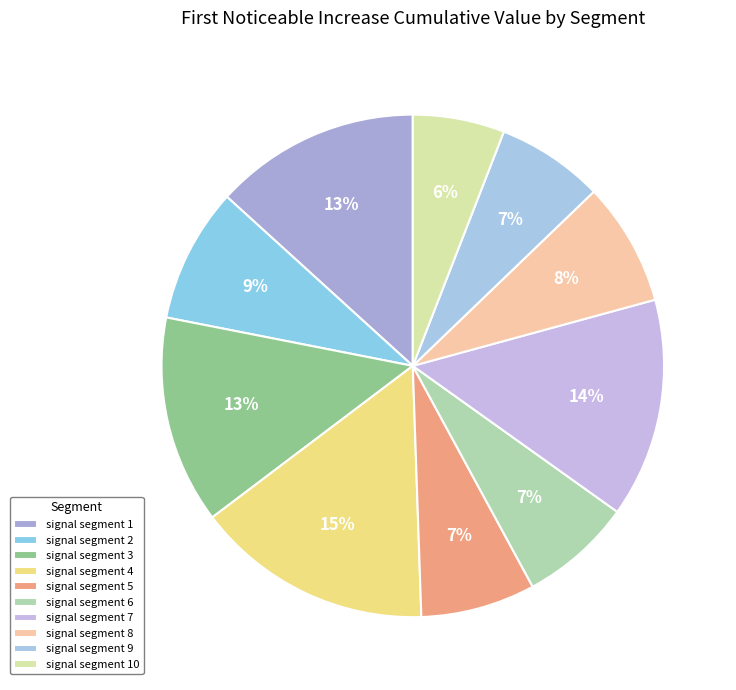

To the nearest percent, what percentage of the pie is signal segment 8?

8%